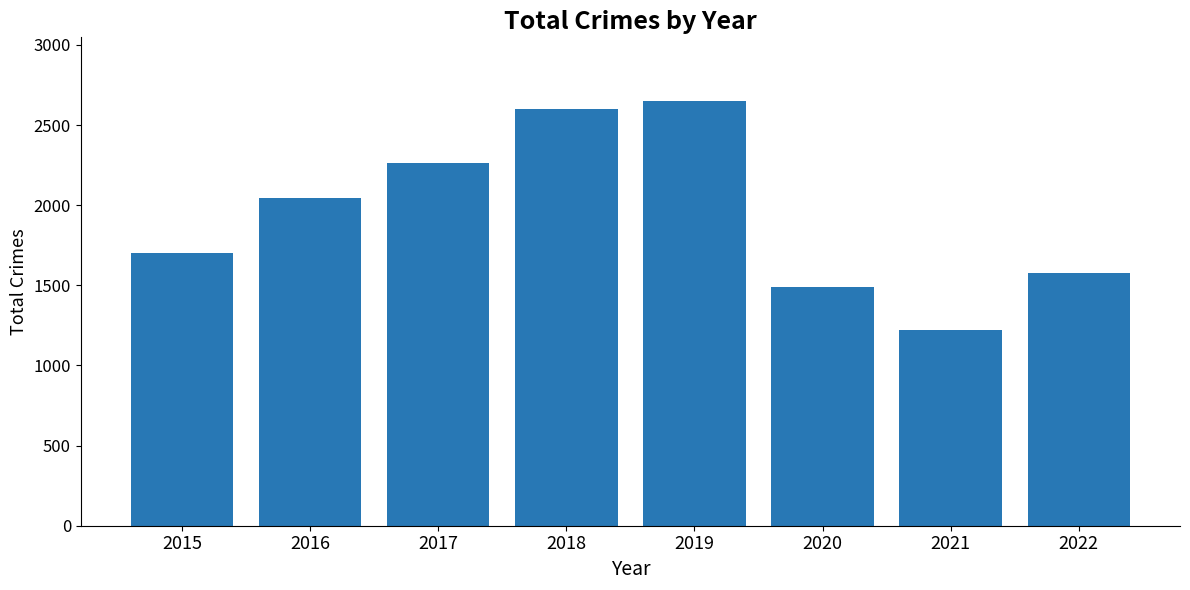

True or false: the data shows 1487 at 2020.

True